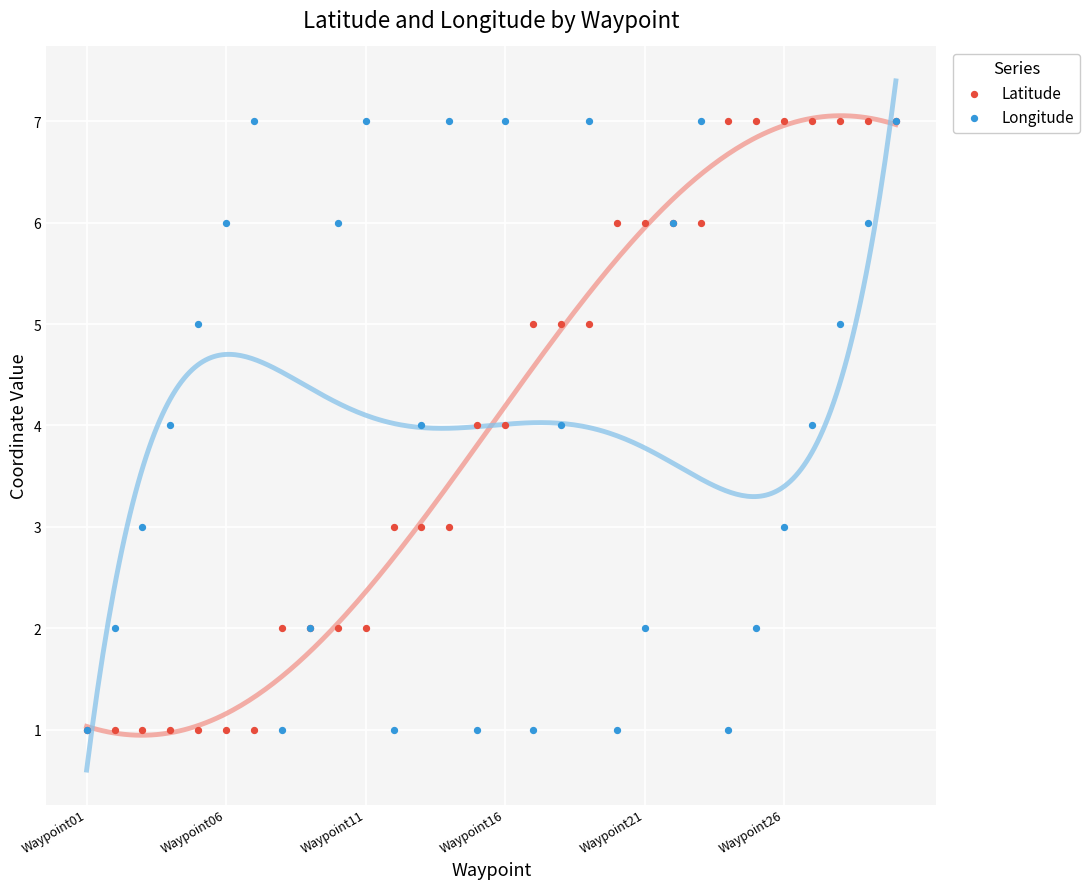

Which series has the widest spread of Y values?

Latitude